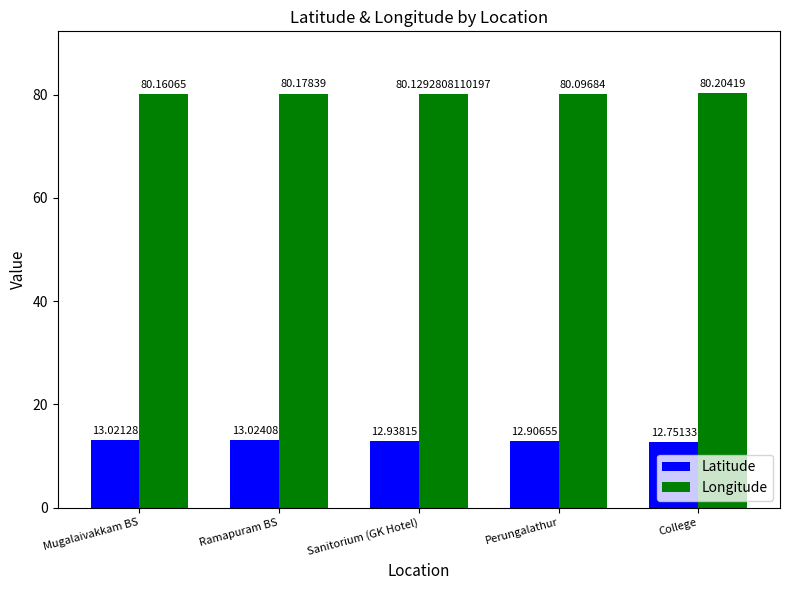

Does the chart contain any negative values?

No